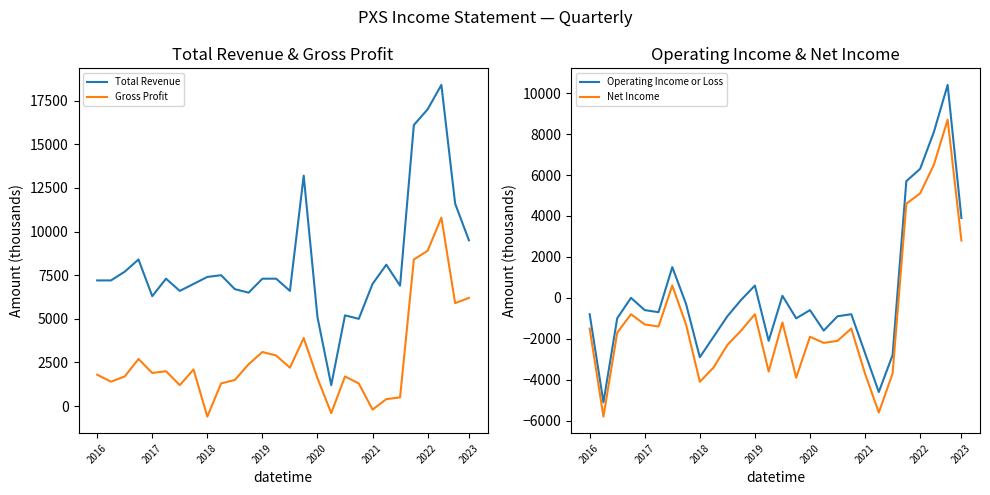

True or false: Operating Income or Loss and Net Income cross at least once.

False